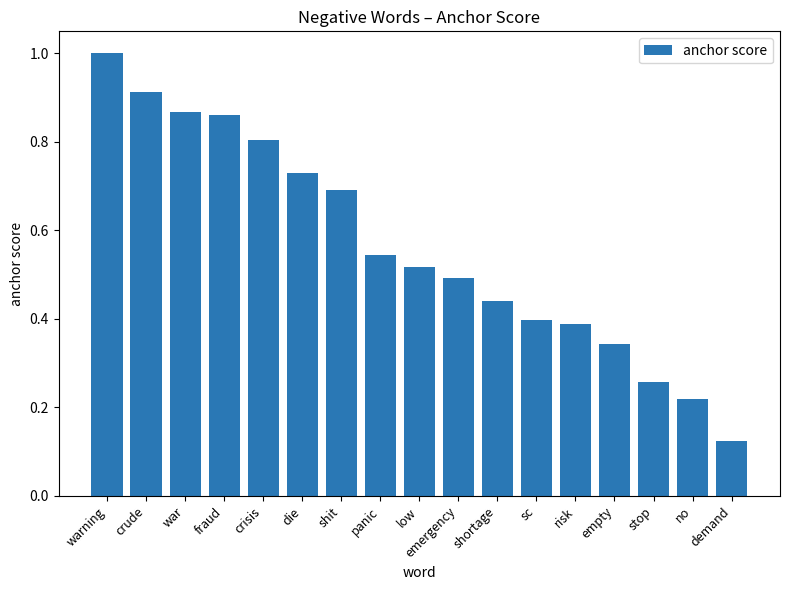

How many values are between 0 and 1?

17